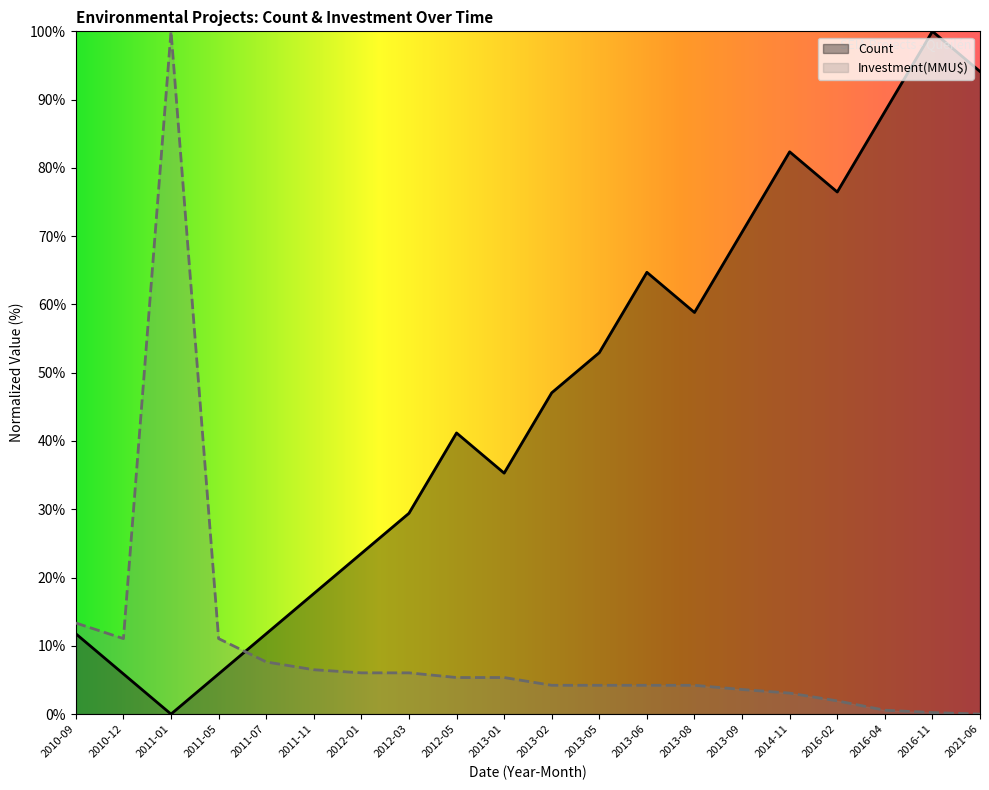

Reading left to right, what are all the values shown in this chart?

Count: 11.8	5.9	0.0	5.9	11.8	17.6	23.5	29.4	41.2	35.3	47.1	52.9	64.7	58.8	70.6	82.4	76.5	88.2	100.0	94.1
Investment(MMU$): 13.3	11.1	100.0	11.1	7.6	6.5	6.0	6.0	5.4	5.4	4.2	4.2	4.2	4.2	3.6	3.1	1.9	0.6	0.2	0.0